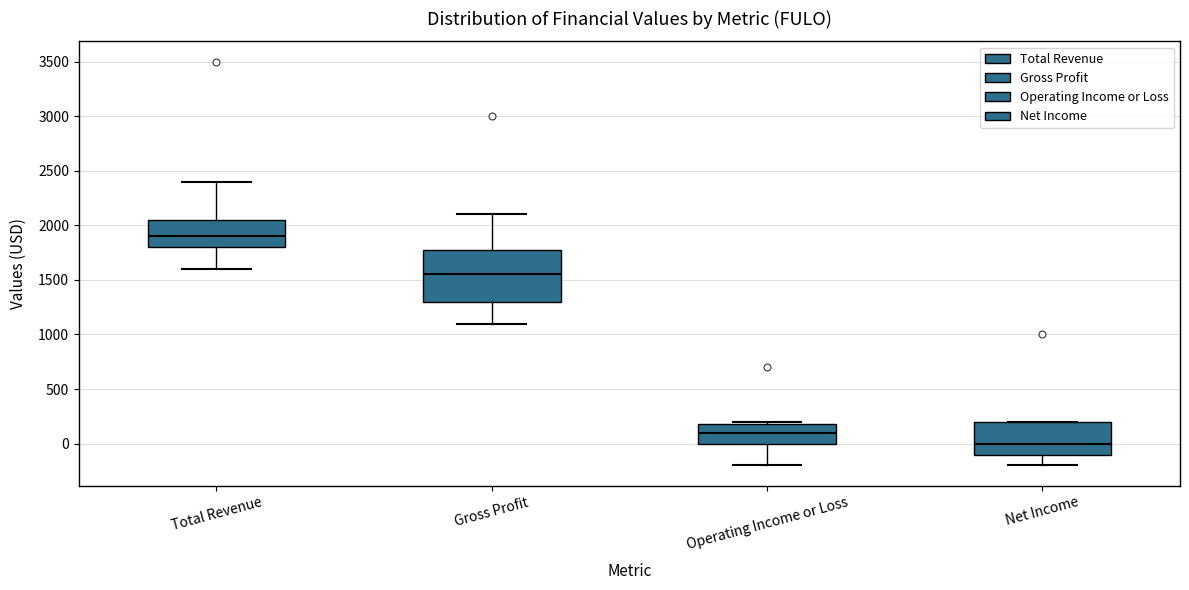

Reading left to right, read every box against the y-axis: the position of its median line, the range the box covers, and the ends of its whiskers. The values are not printed on the chart, so give them approximately, as read against the axis.

Total Revenue: median 1900, box 1800 to 2050, whiskers 1600 to 2400
Gross Profit: median 1550, box 1300 to 1800, whiskers 1100 to 2100
Operating Income or Loss: median 100, box 0 to 200, whiskers -200 to 200 (just above the box's upper edge)
Net Income: median 0, box -100 to 200, whiskers -200 to 200